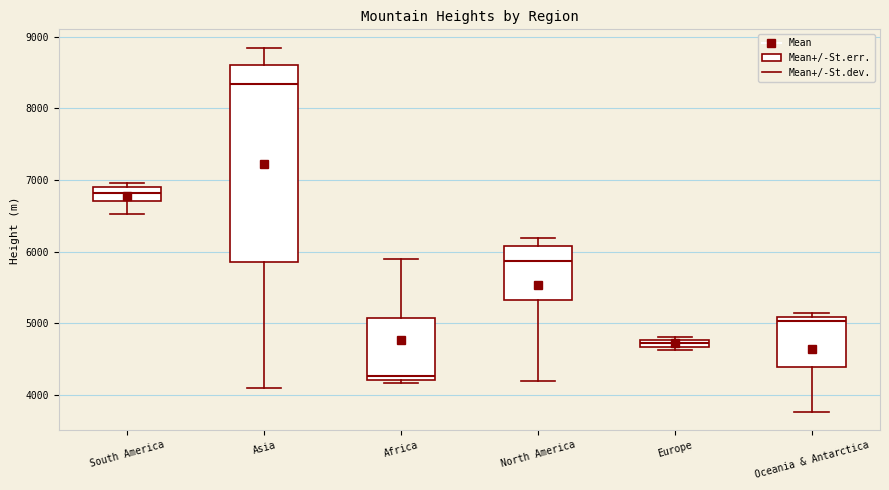

Where is the upper edge of the box for South America on the y-axis? The values are not printed on the chart, so give them approximately, as read against the axis.

6900